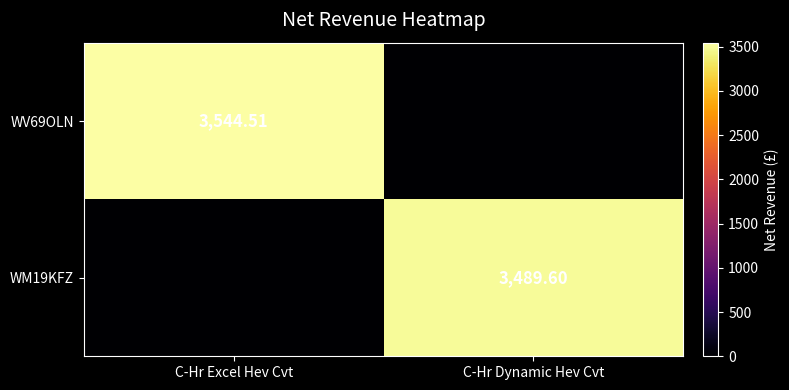

Which series has the largest range (max minus min)?

WV69OLN